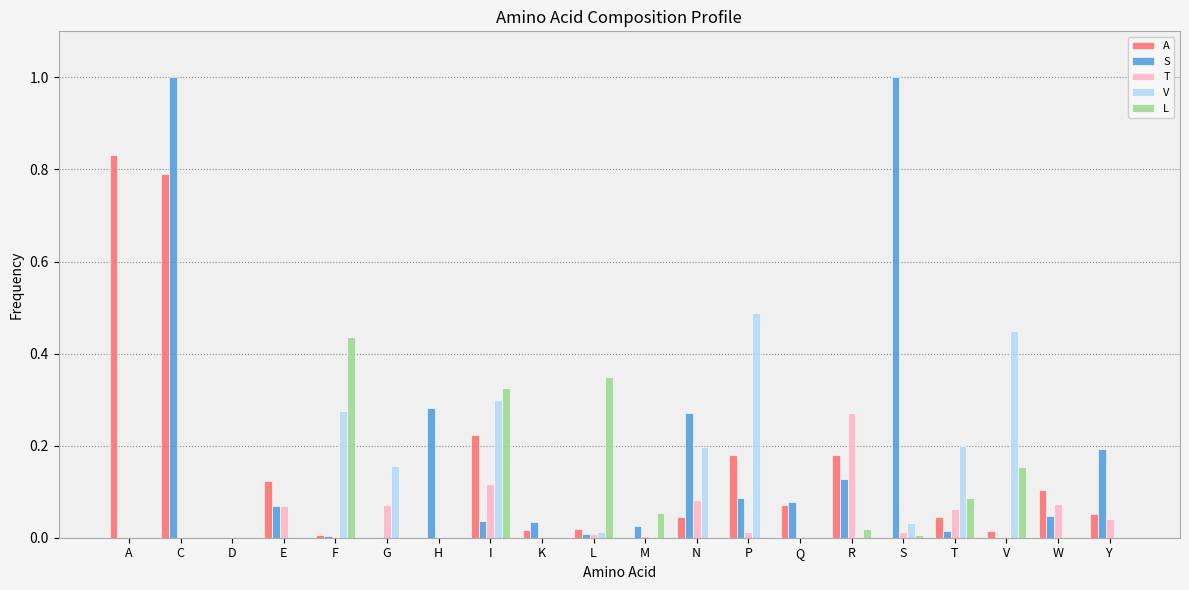

The S series shows 1.0 at S. True or false?

True